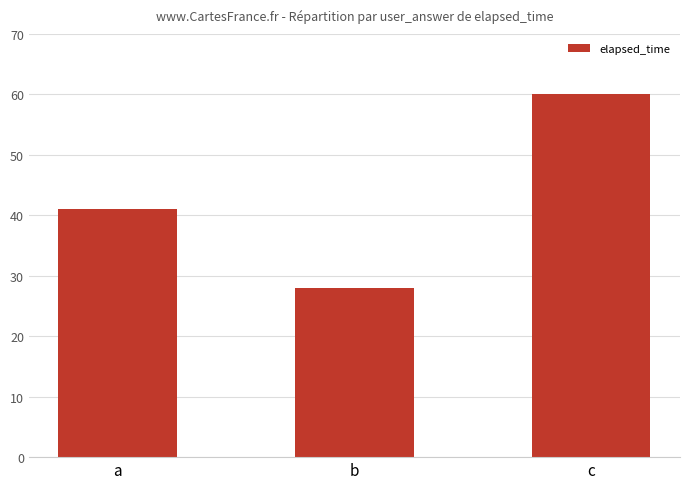

What is the smallest value displayed?

28000